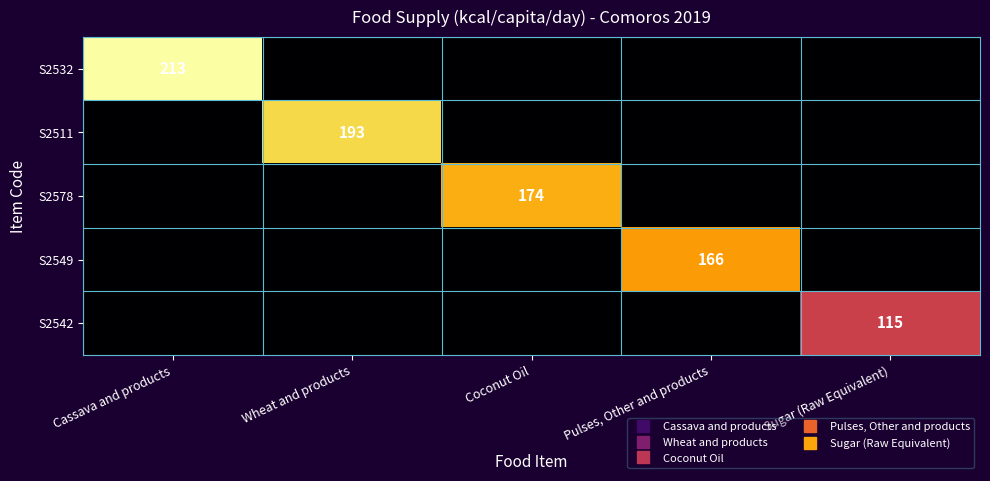

Which series has the largest total across all categories?

S2532